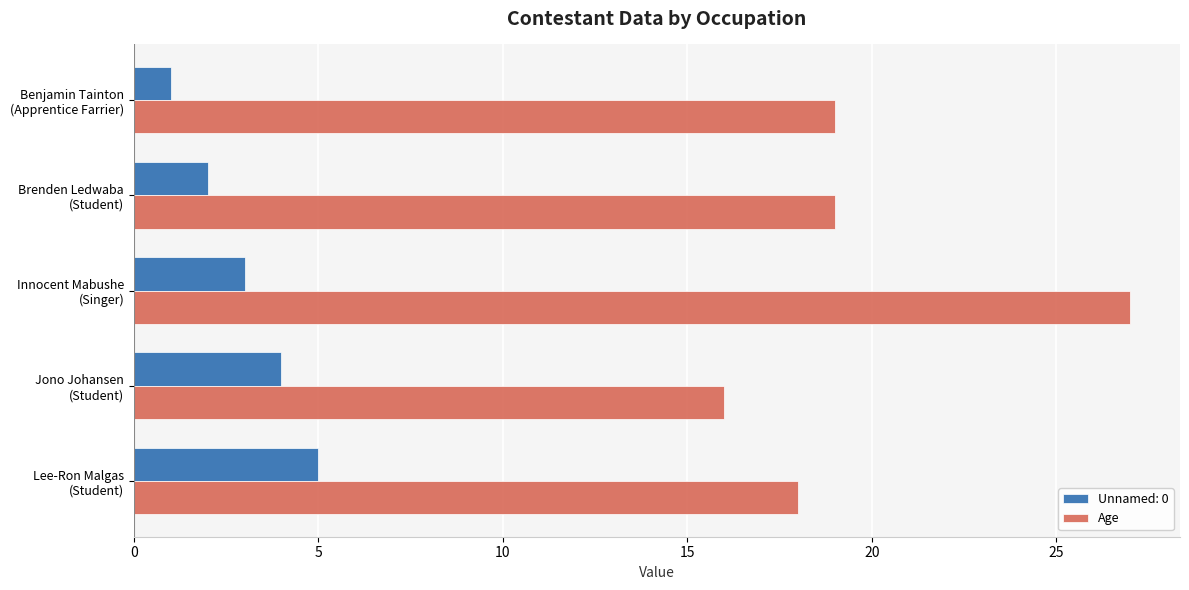

Rank the series by their average value, from highest to lowest.

Age, Unnamed: 0